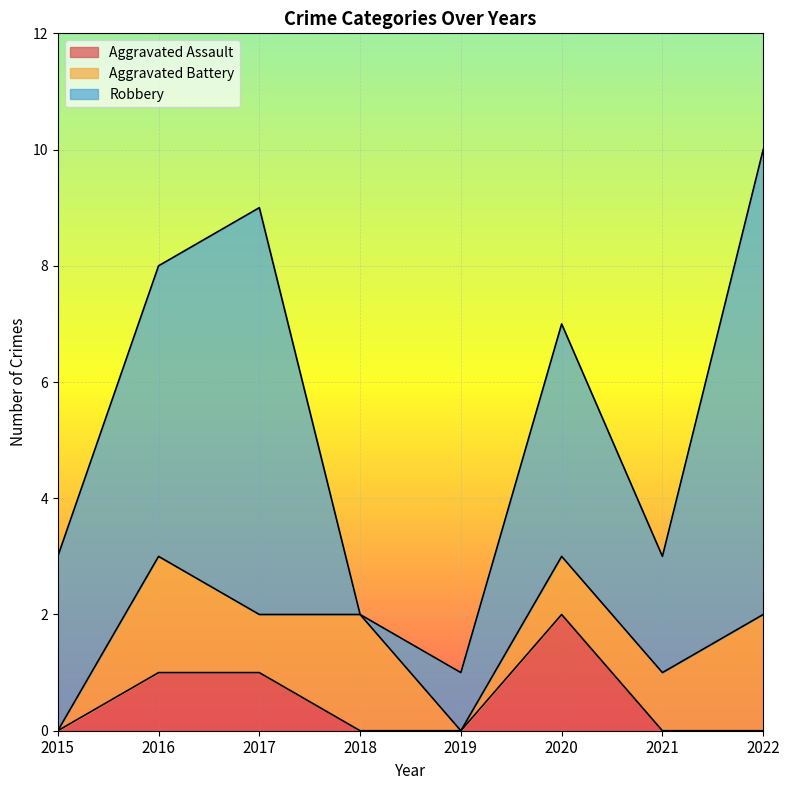

Reading left to right, transcribe all the data shown in this chart.

Aggravated Assault: 0	1	1	0	0	2	0	0
Aggravated Battery: 0	2	1	2	0	1	1	2
Robbery: 3	5	7	0	1	4	2	8